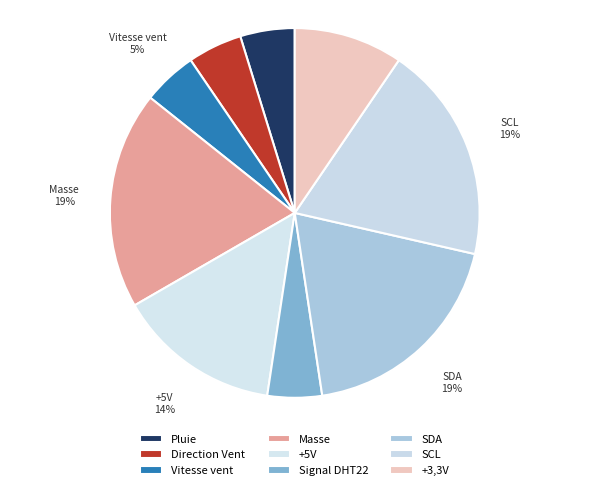

The SDA slice represents 33% of the pie. True or false?

False